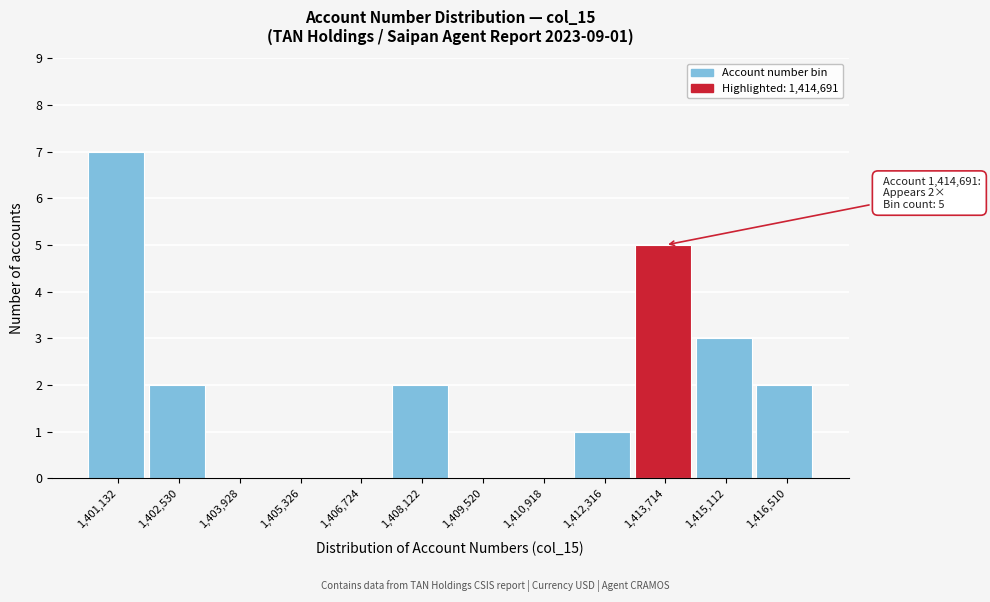

Reading left to right, list all the values displayed in this chart.

1,401,132=7	1,402,530=2	1,403,928=0	1,405,326=0	1,406,724=0	1,408,122=2	1,409,520=0	1,410,918=0	1,412,316=1	1,413,714=5	1,415,112=3	1,416,510=2